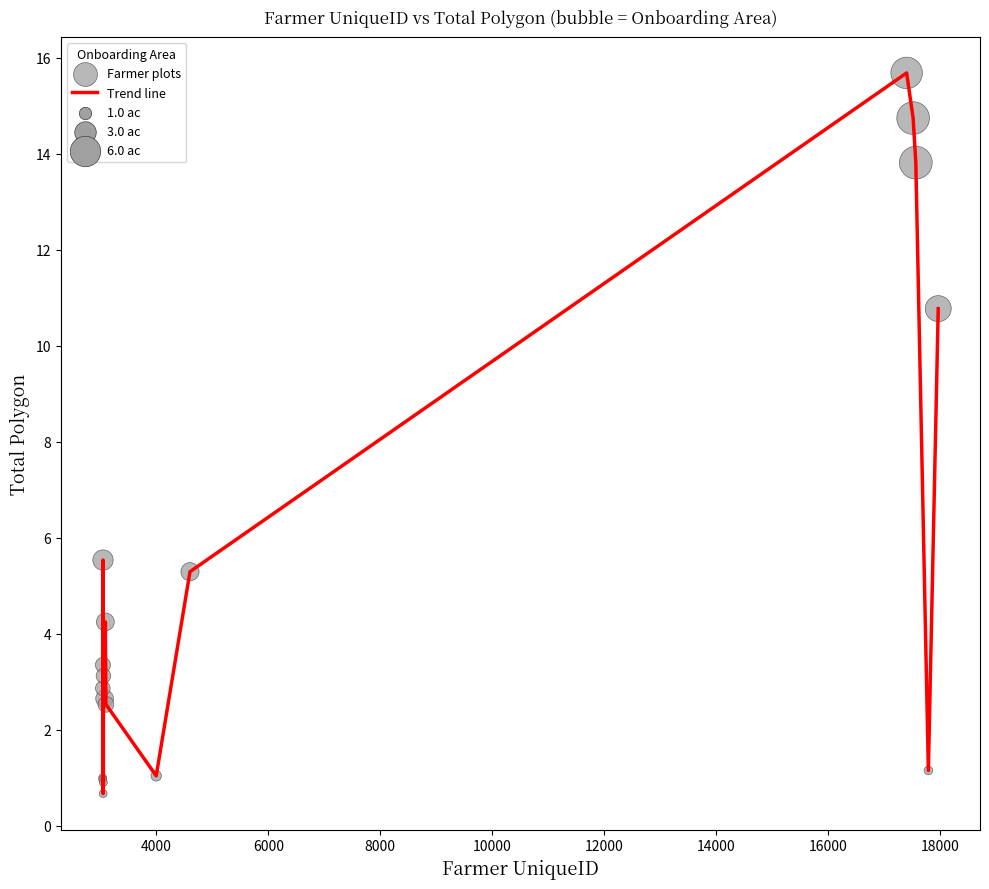

What is the smallest value displayed?

0.7